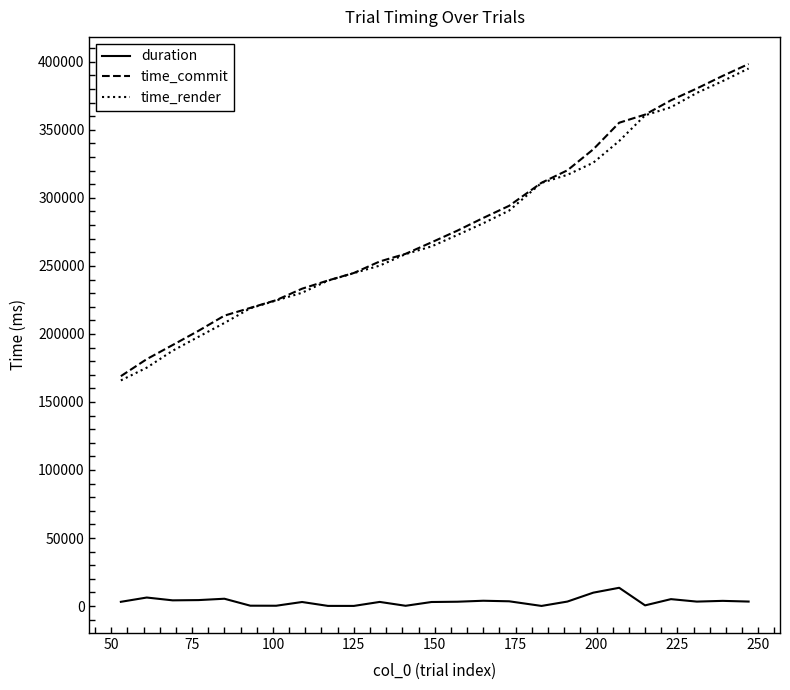

What is the minimum value for time_commit?

168958.2